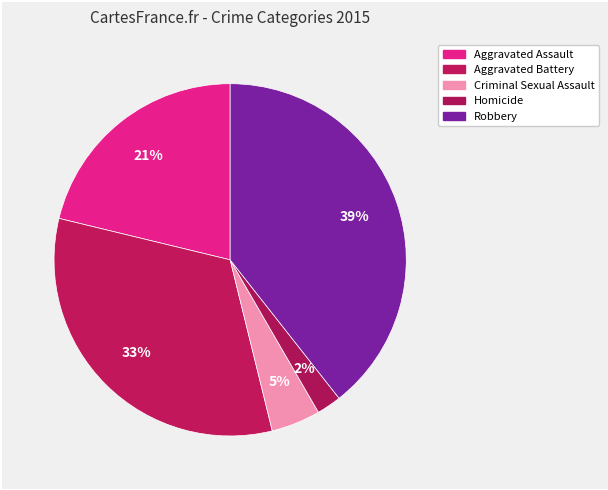

How much of the chart is everything except Robbery?

60.6%